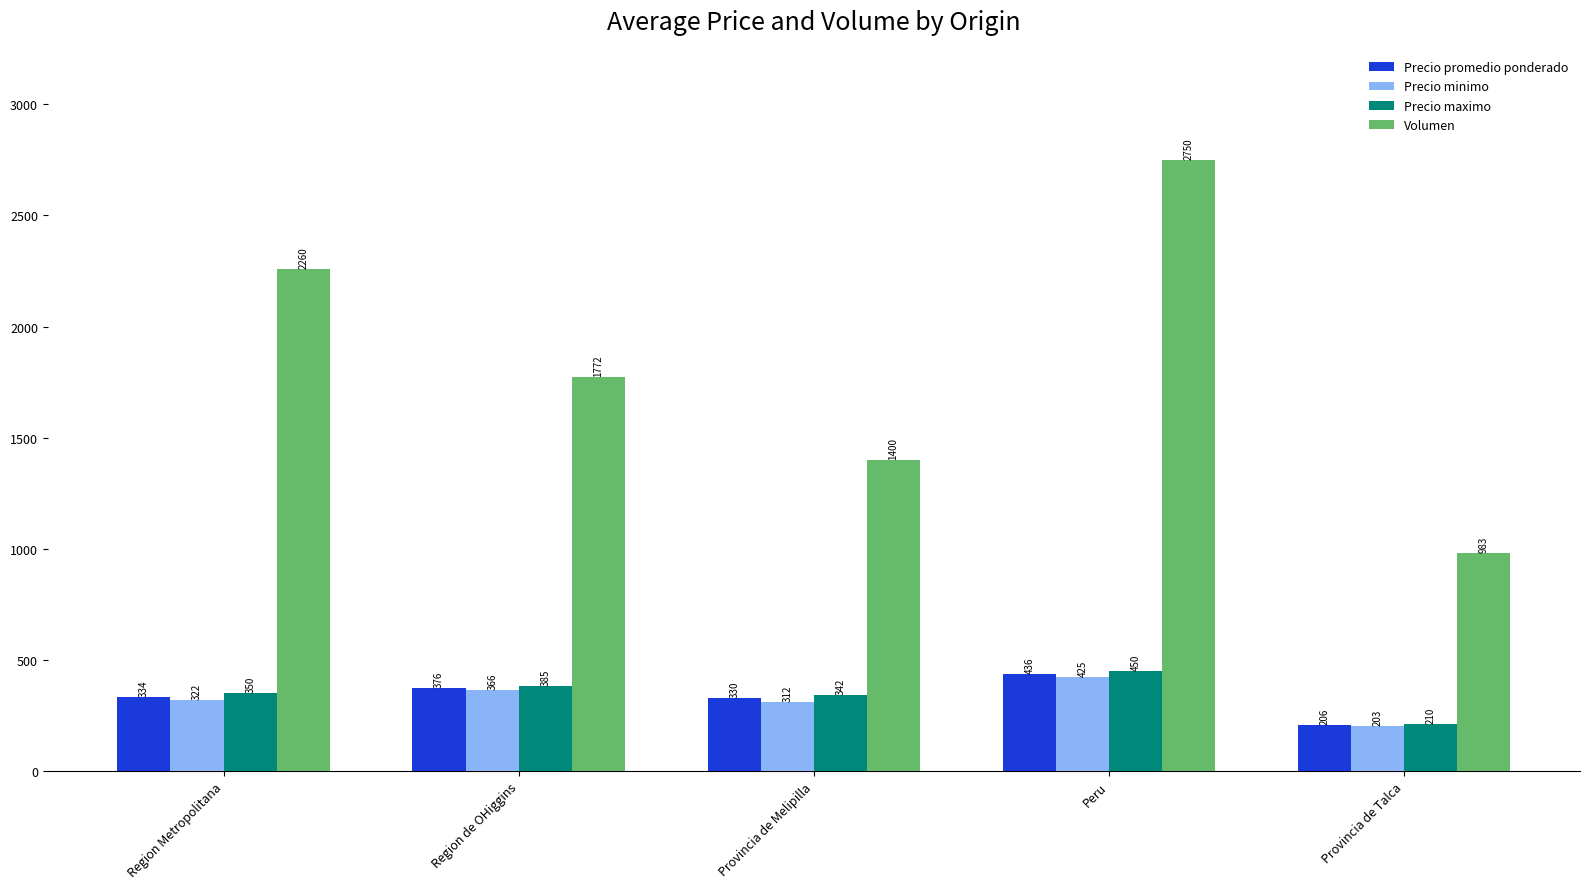

What is the highest value of the Precio minimo series?

425.0